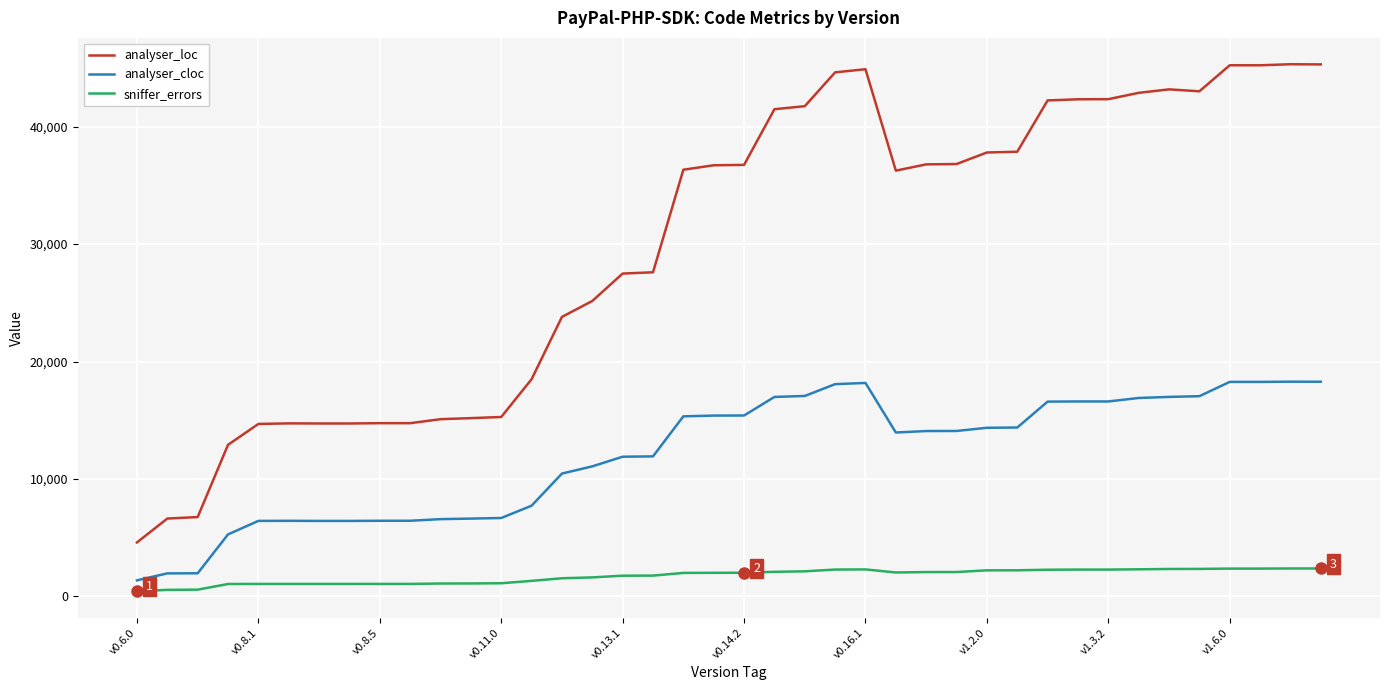

What is the greatest value displayed?

45313